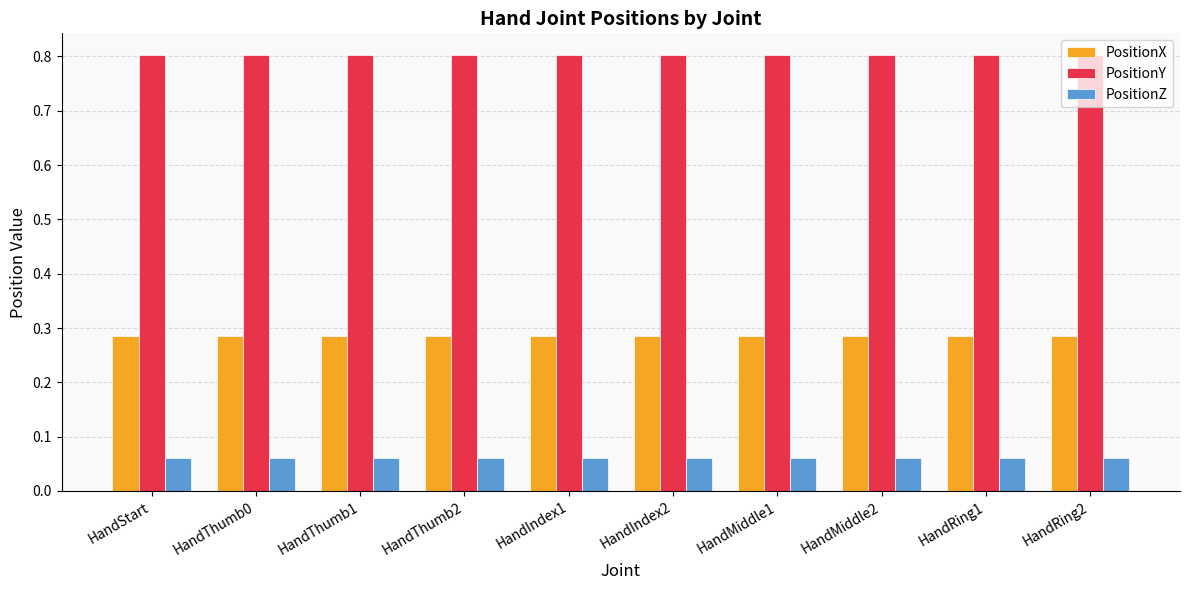

What is the sum of all PositionZ values?

0.6